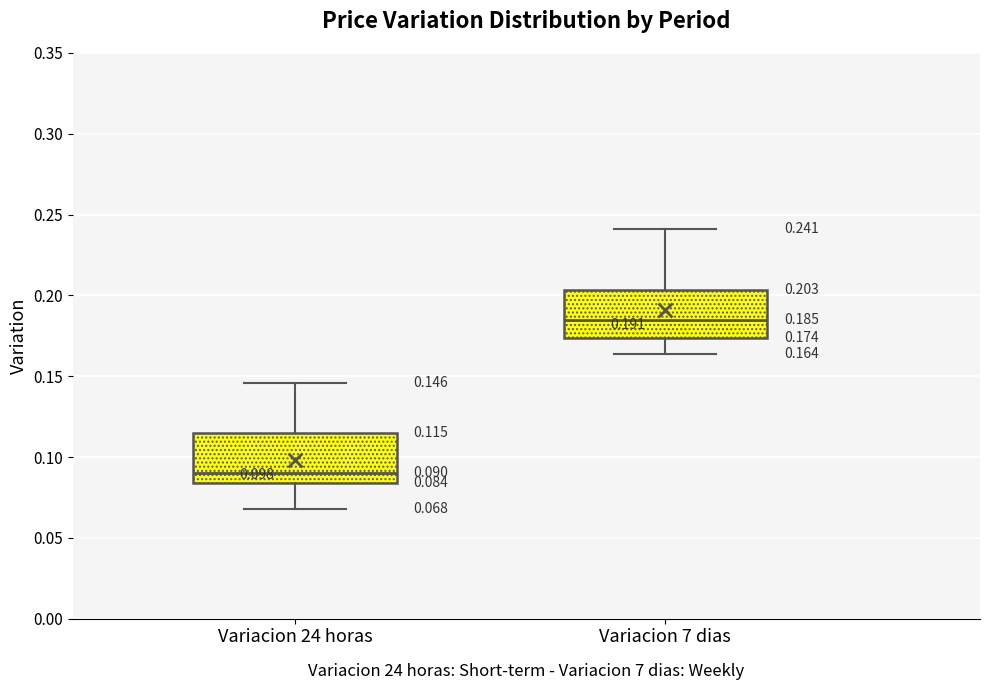

Which box's median line is the highest?

Variacion 7 dias